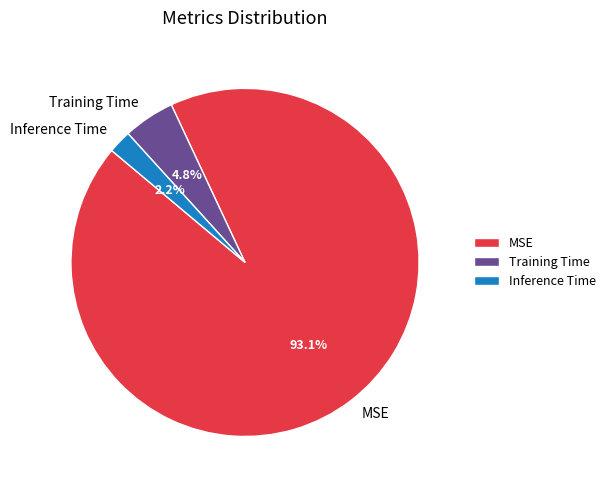

Which has a higher value, MSE or Inference Time?

MSE